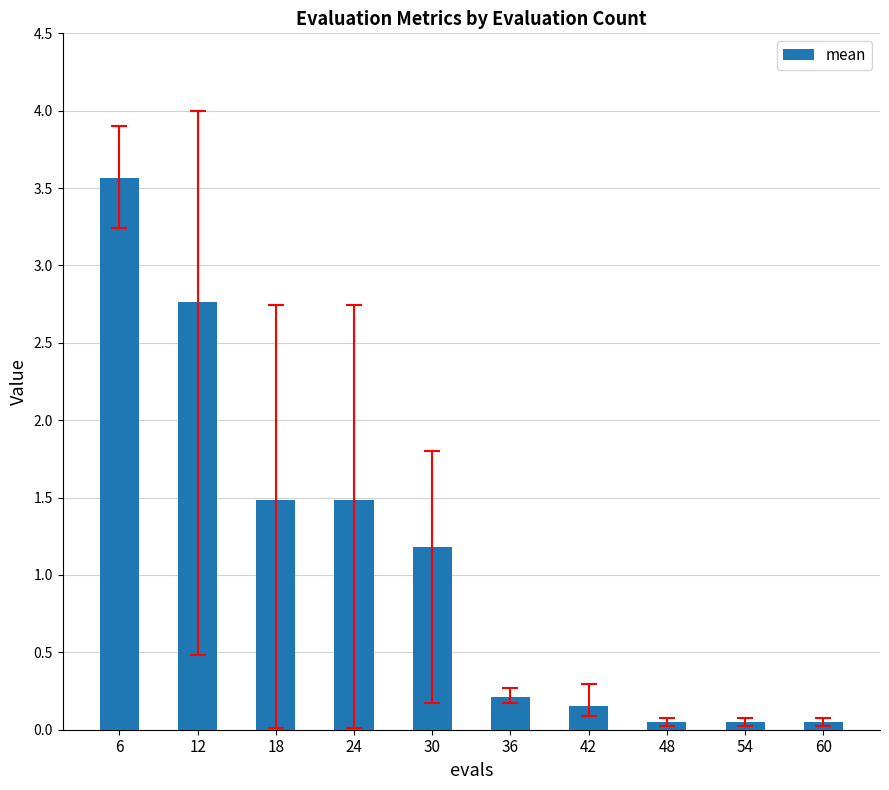

How many series are shown in this chart?

1